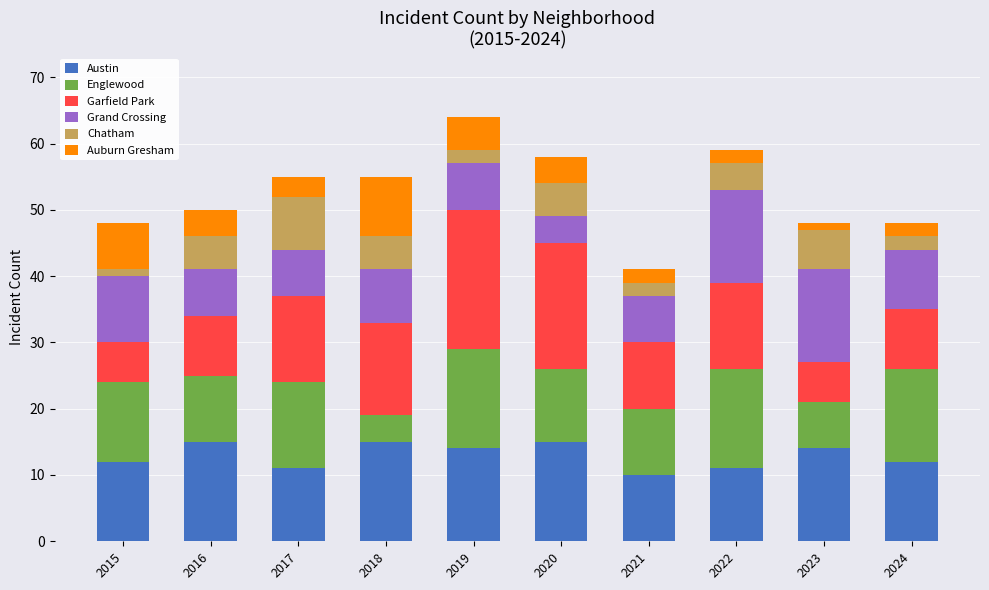

What is the total value across all series at 2018?

55